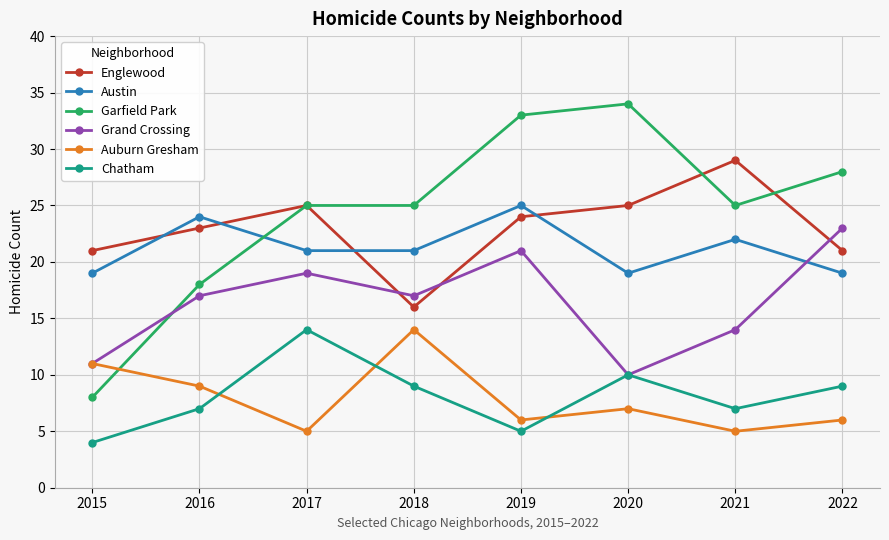

Is it true that Garfield Park equals 33 at 2019?

True